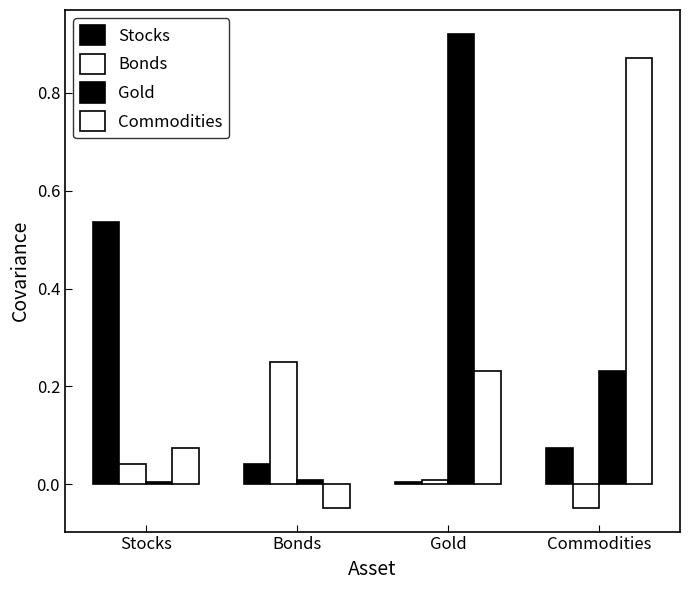

How many bars are there in each group?

4